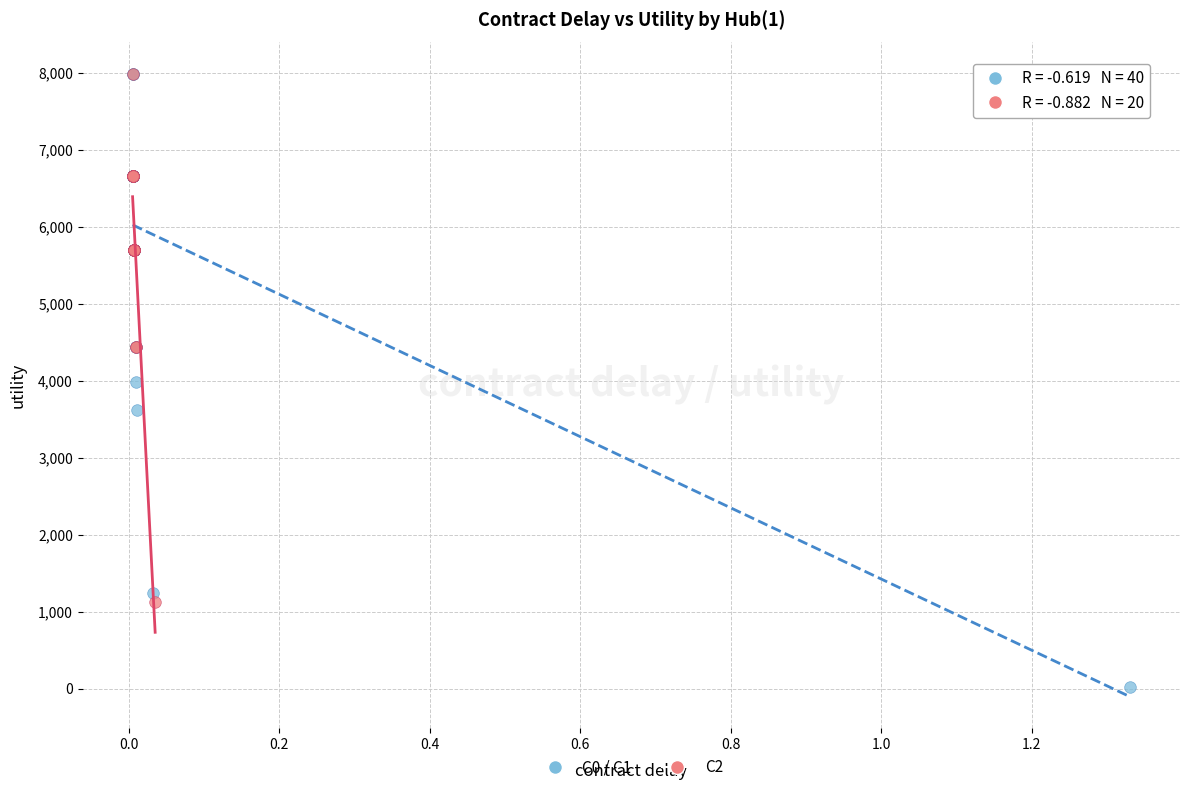

Which series has the largest Y range (max minus min)?

C0 / C1